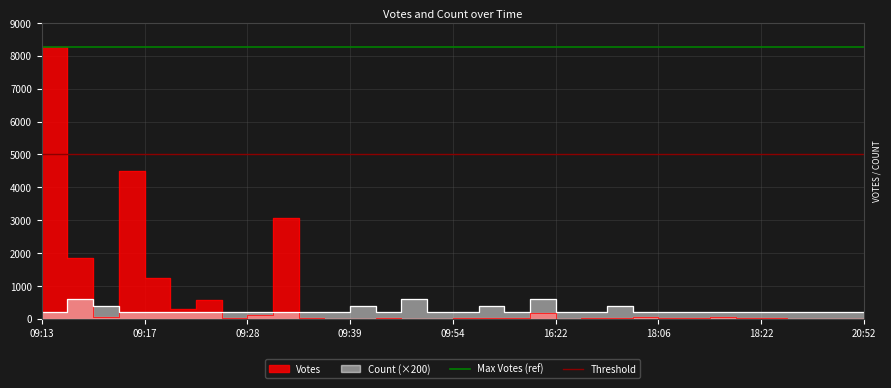

Which series has the largest total across all categories?

Max Votes (ref)